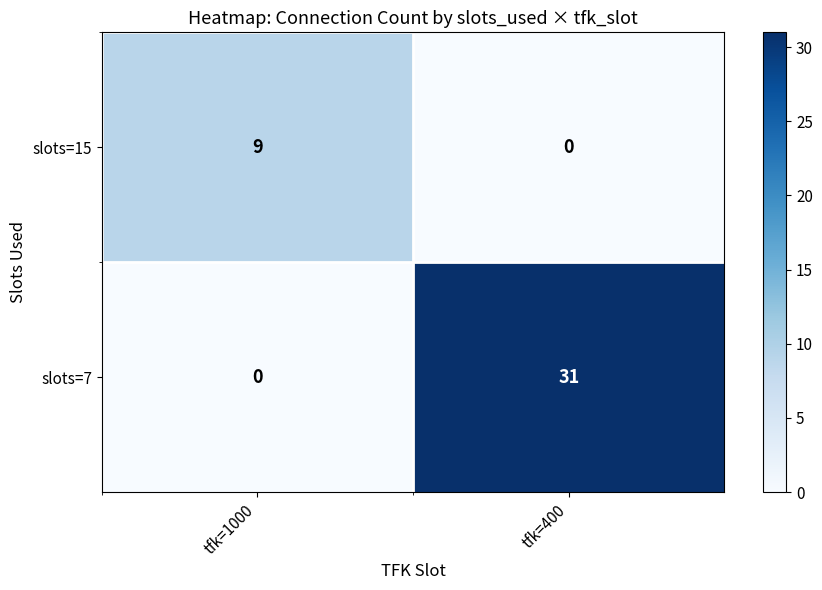

Reading left to right, extract all data points from this chart.

slots=15: 9	0
slots=7: 0	31